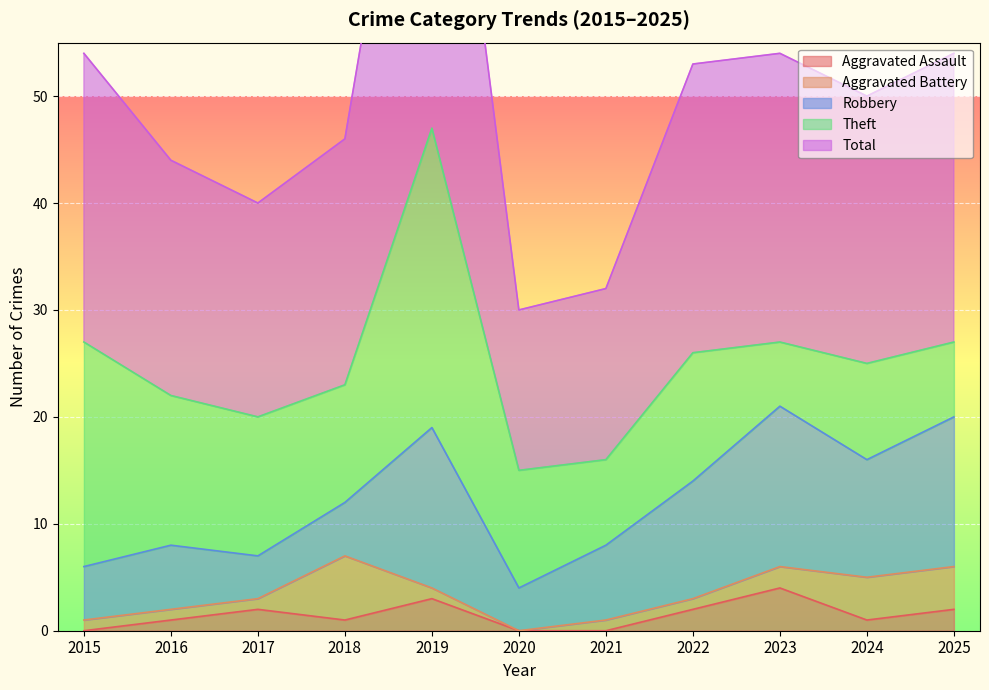

In Robbery, how many points are higher than both neighbors (excluding endpoints)?

3